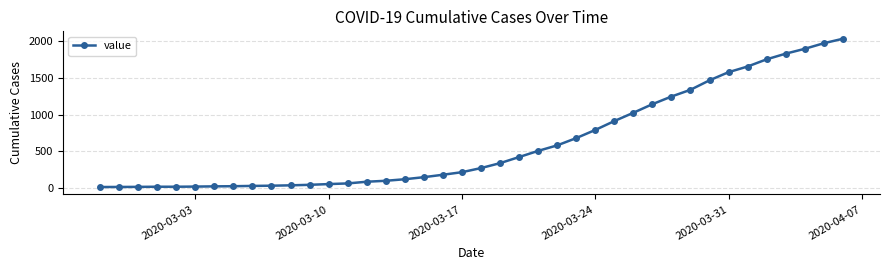

What is the sum of all values?

24656